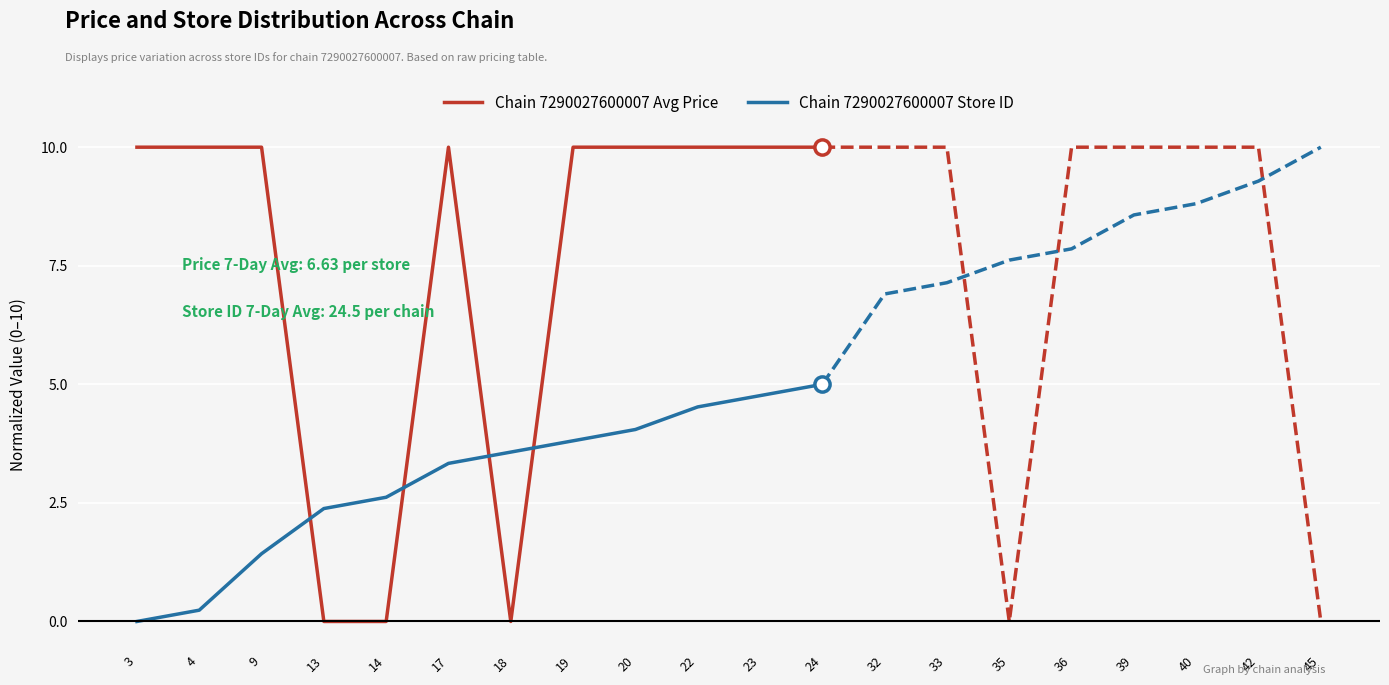

Is the value of Chain 7290027600007 Avg Price at 13 greater than the value of Chain 7290027600007 Store ID at 23?

No